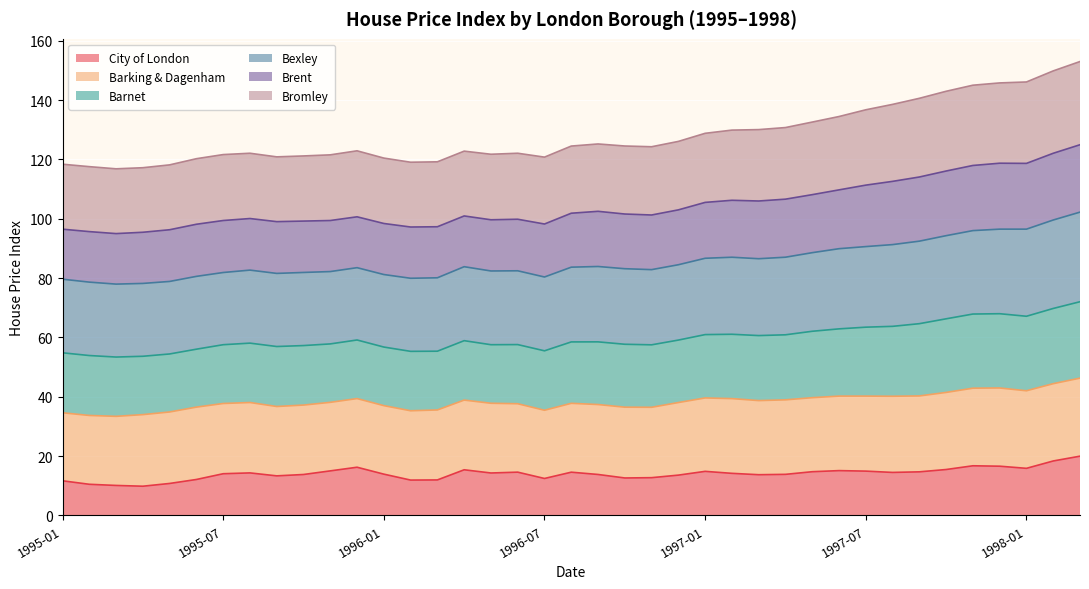

What is the average value of the City of London series?

14.0